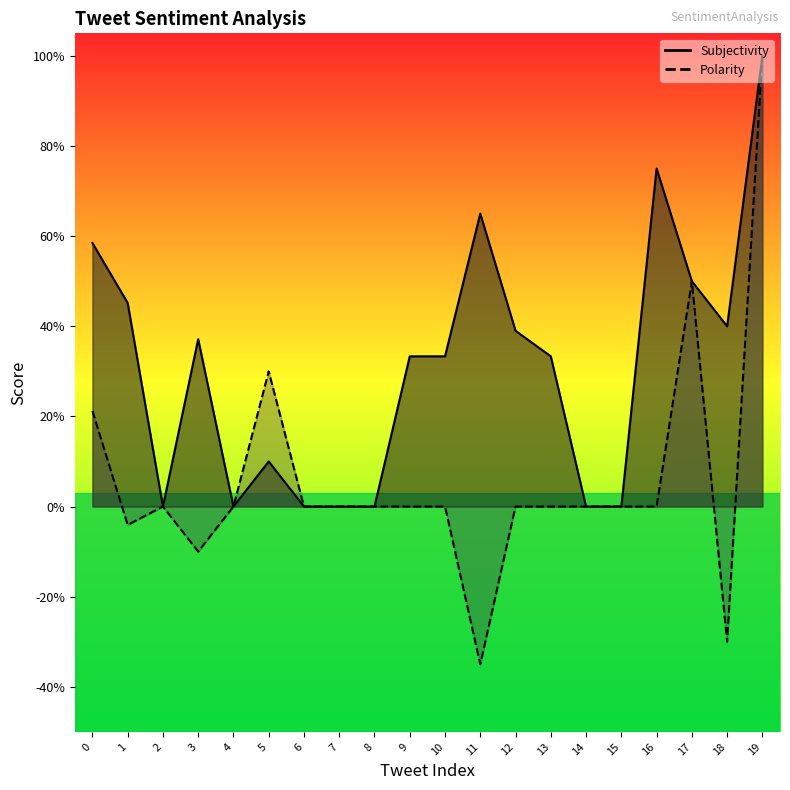

Rank the series by their average value, from highest to lowest.

Subjectivity, Polarity